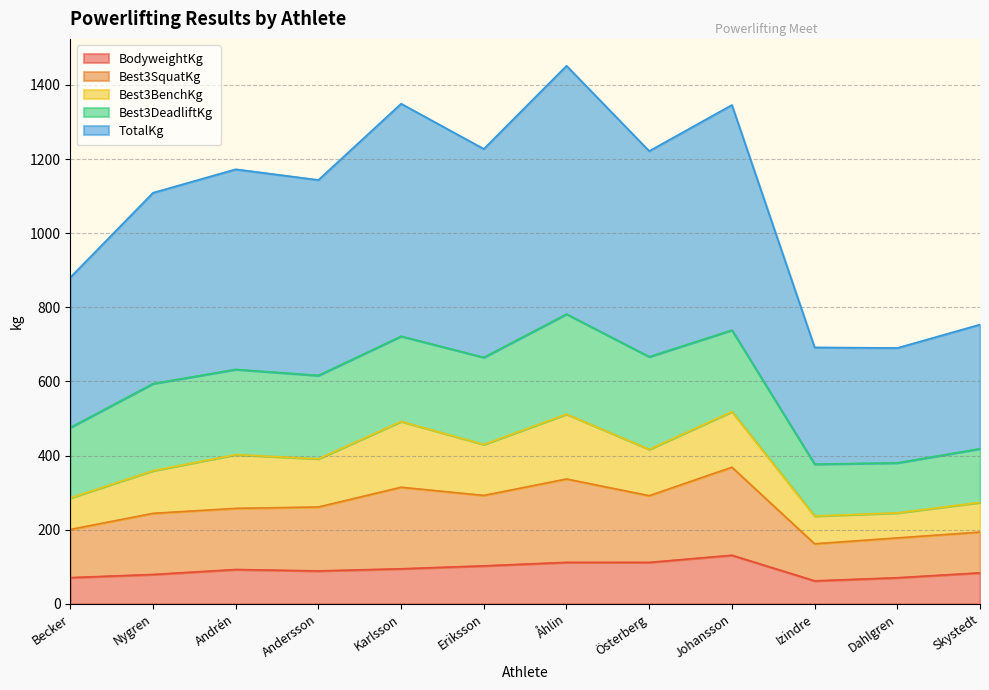

What is the label of the 6th point from the right?

Åhlin